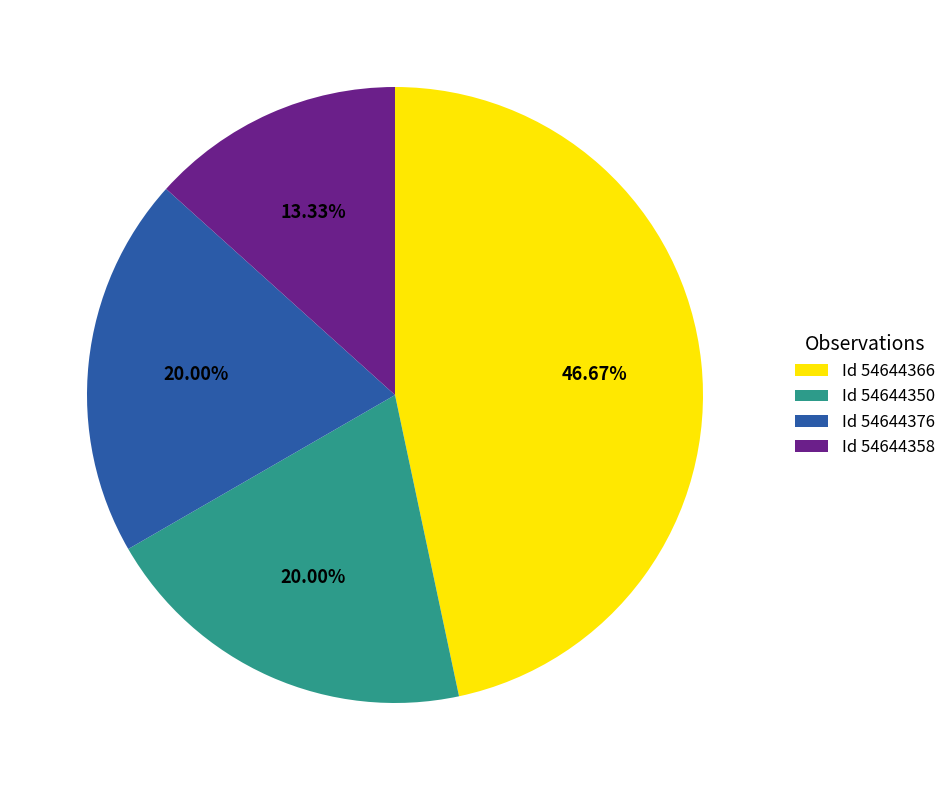

Does any single category account for the majority?

No